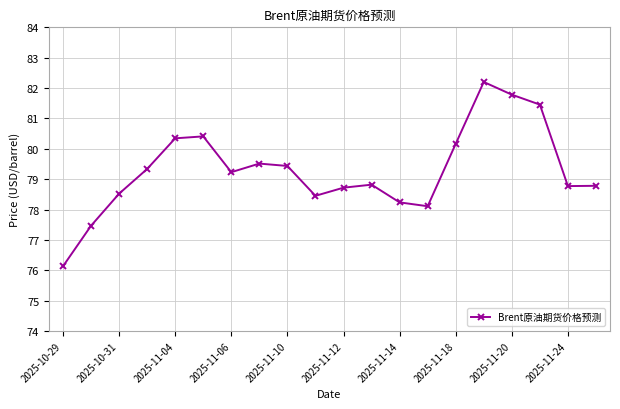

What is the minimum value shown in the chart?

76.1